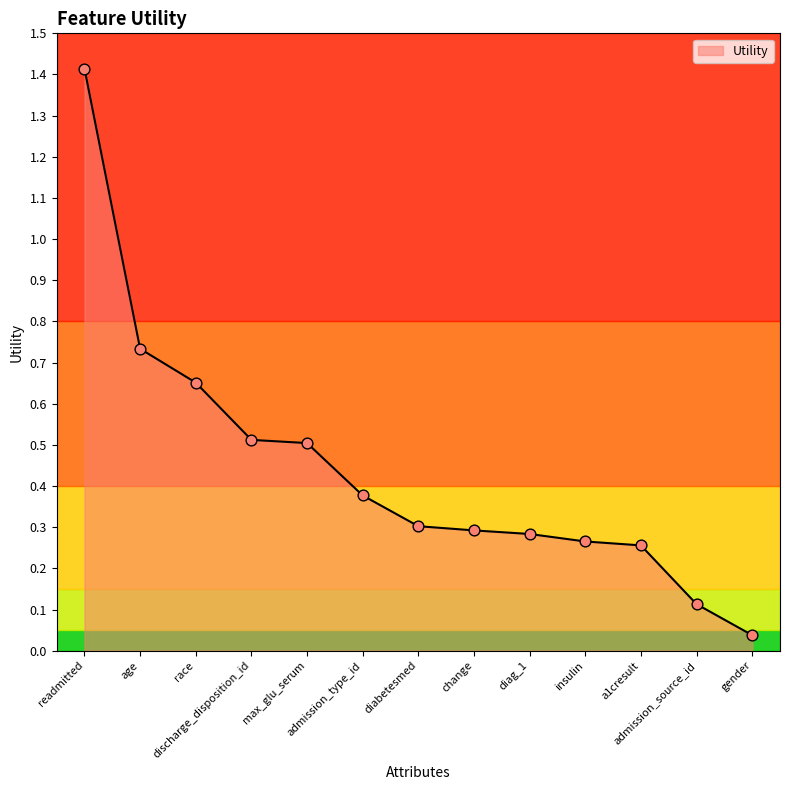

Between admission_type_id and diag_1, which is larger?

admission_type_id